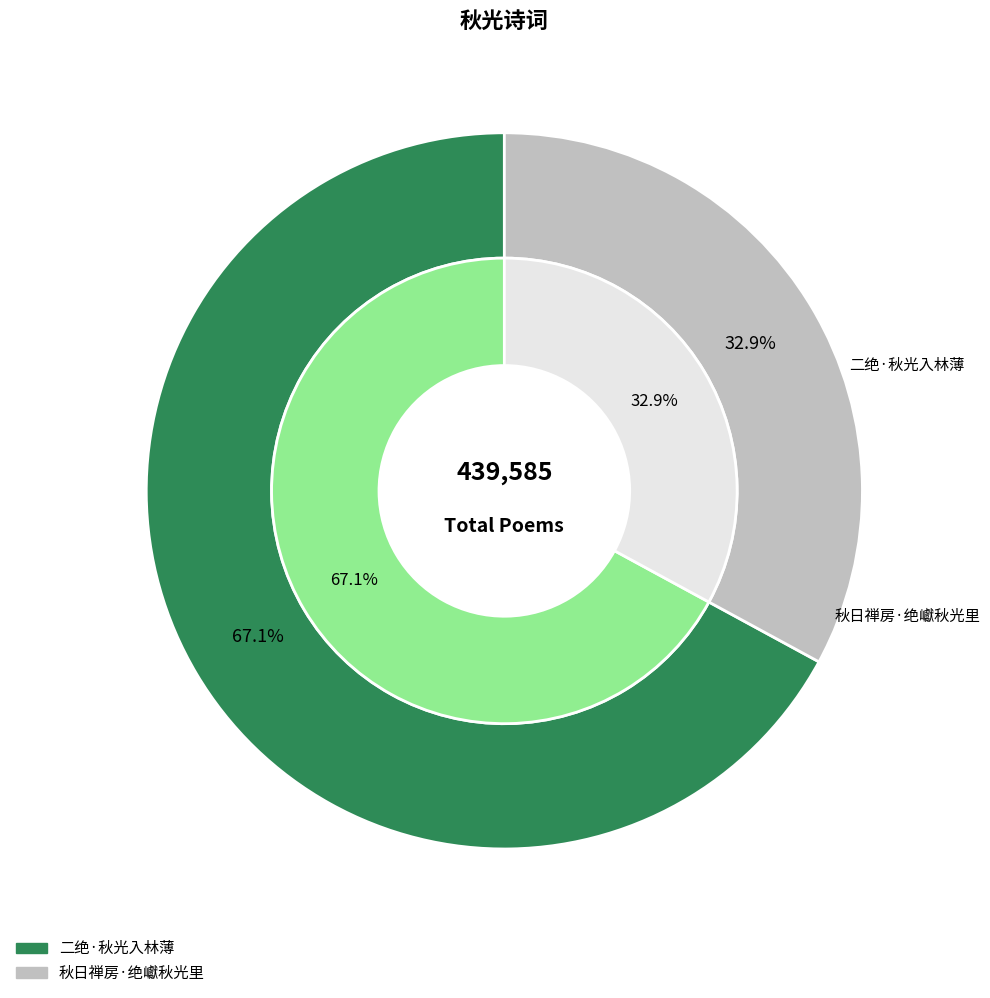

To the nearest percent, what is the average slice percentage?

50%